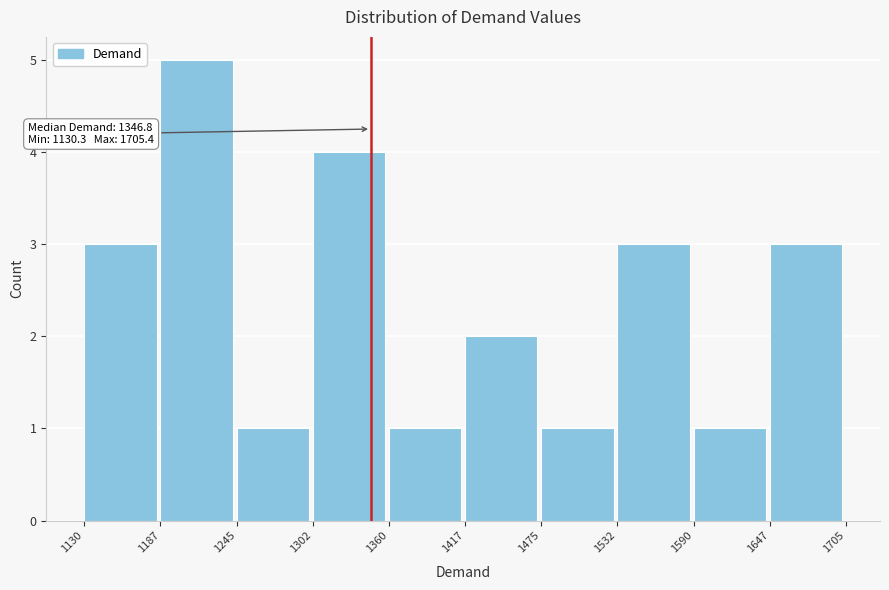

Which range on the x-axis has the tallest bar?

1187 to 1245